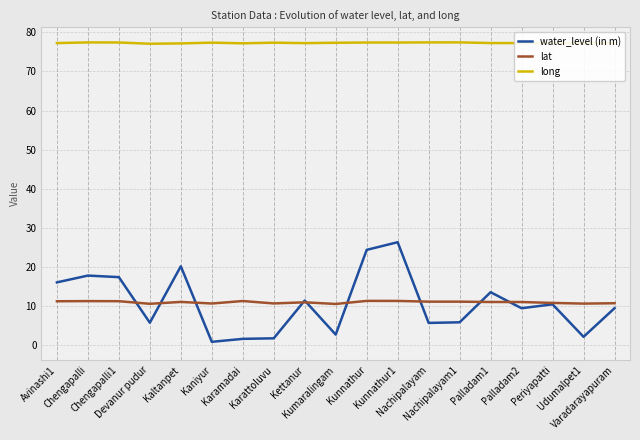

True or false: lat and long intersect in this chart.

False